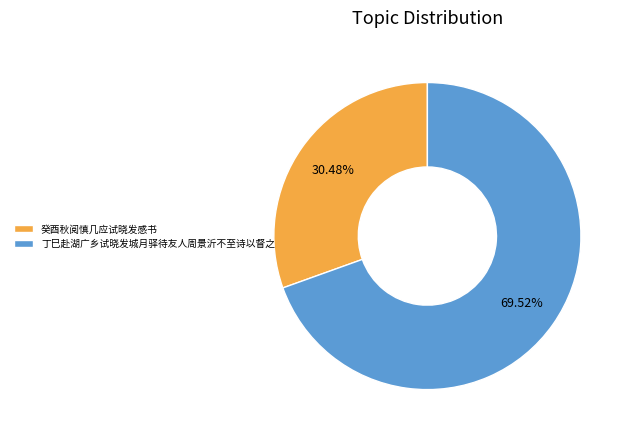

To the nearest percent, what is the average slice percentage?

50%